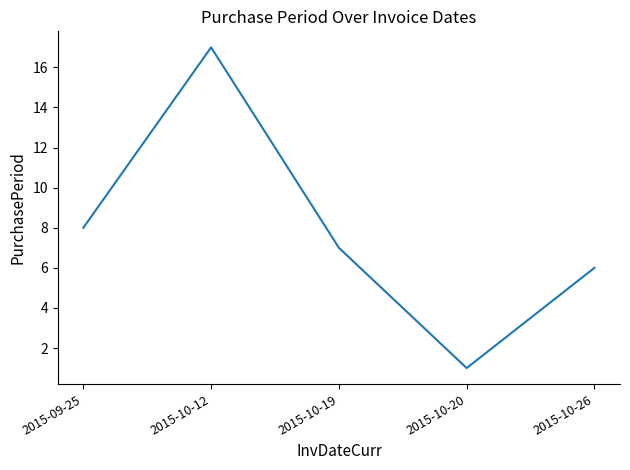

Count the number of data series in this chart.

1